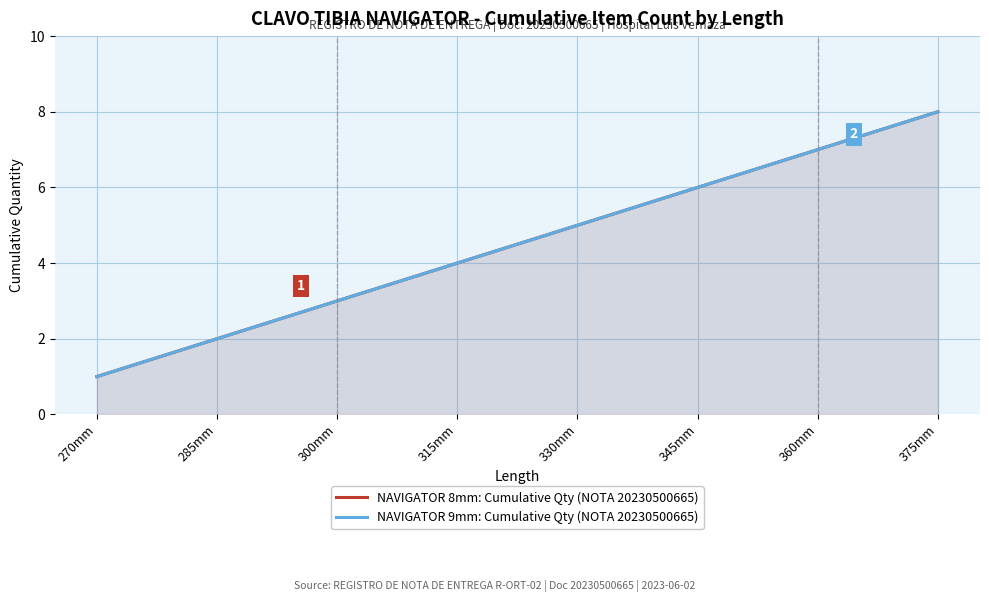

At which category is the sum across all series the highest?

375mm